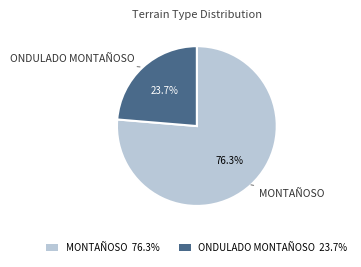

Which category has the smallest portion of the pie?

ONDULADO MONTAÑOSO 23.7%